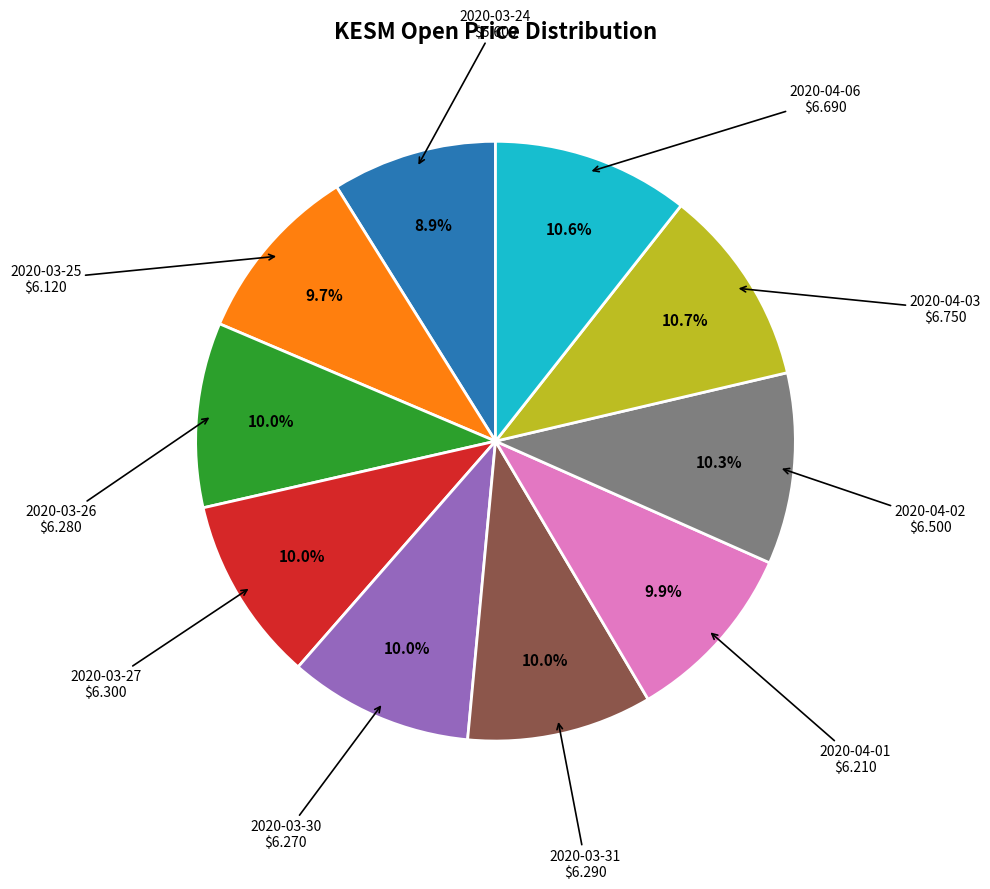

Is there a majority slice in this chart?

No